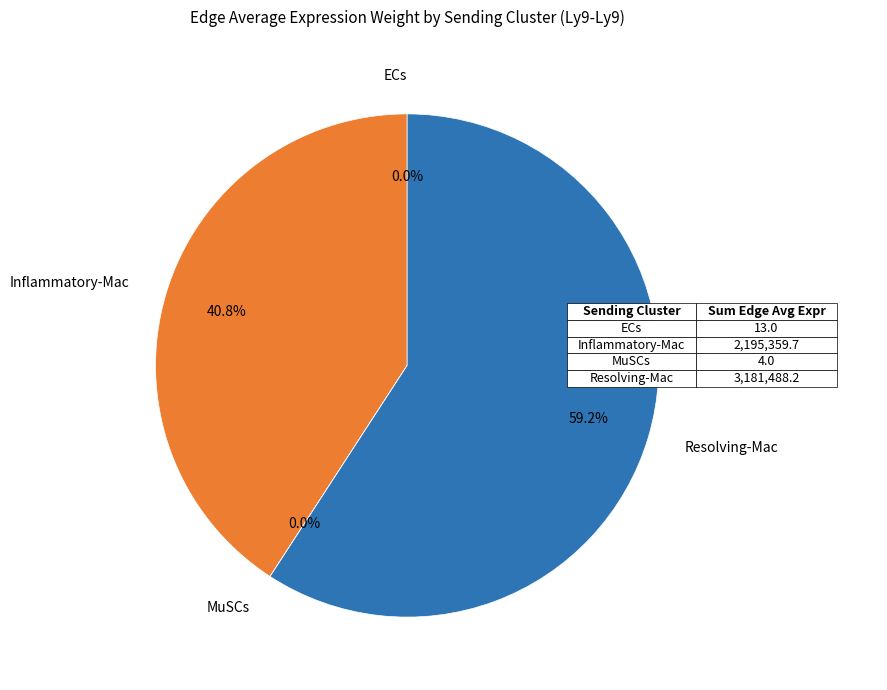

Is the sum of Inflammatory-Mac and Resolving-Mac greater than half?

Yes